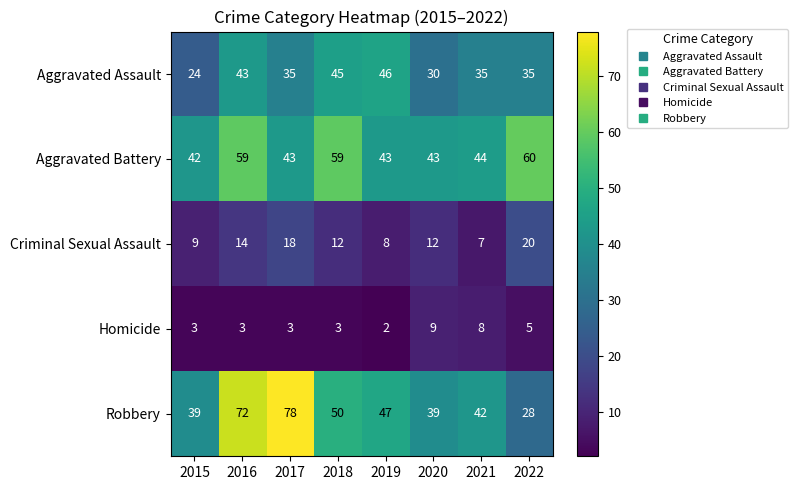

At which label does Robbery reach its minimum?

2022